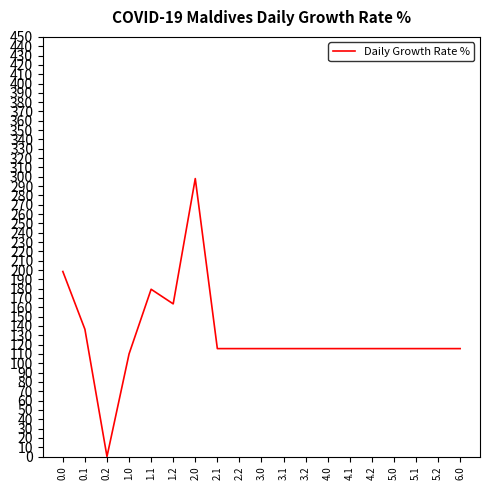

Where is the first local maximum?

1.1